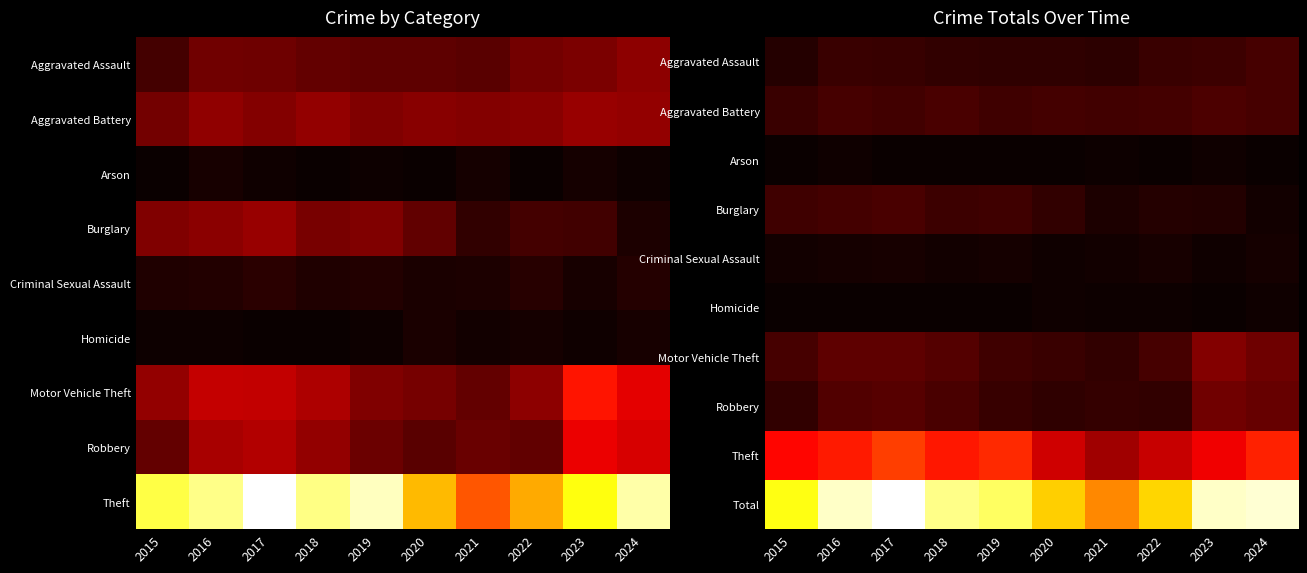

Which has a higher value, 2018 or 2019?

2018